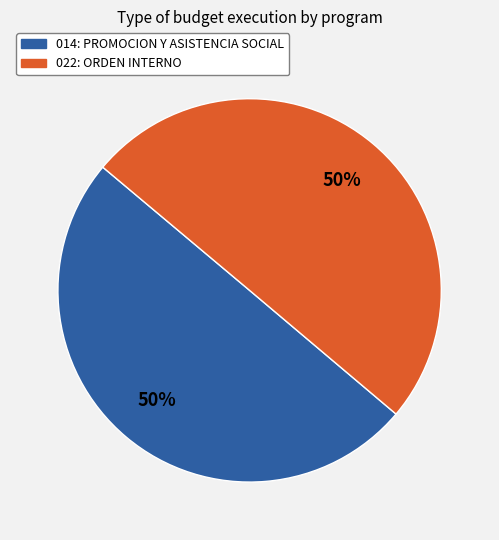

To the nearest percent, what percentage of the pie is 022: ORDEN INTERNO?

50%